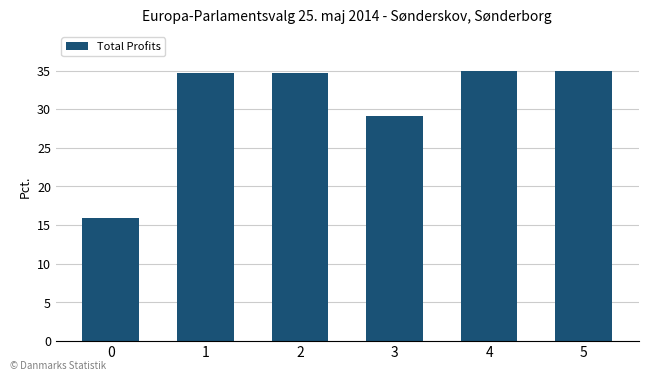

How many bars are there in total?

6